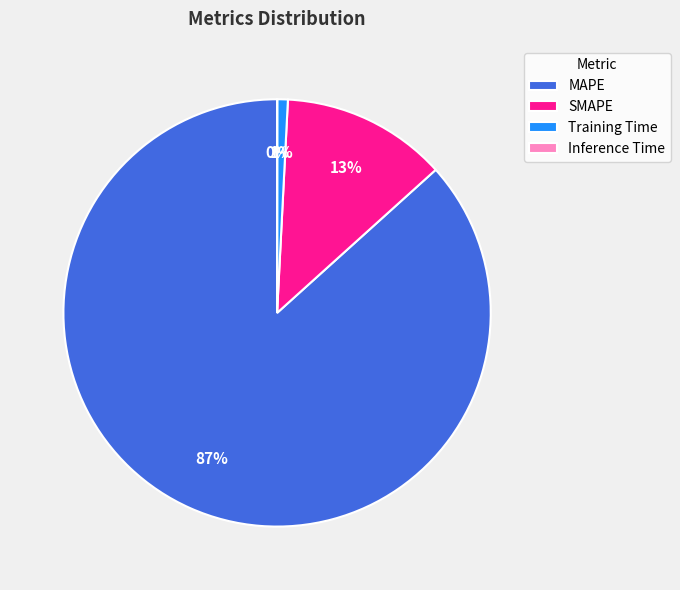

To the nearest percent, what is the average slice percentage?

25%